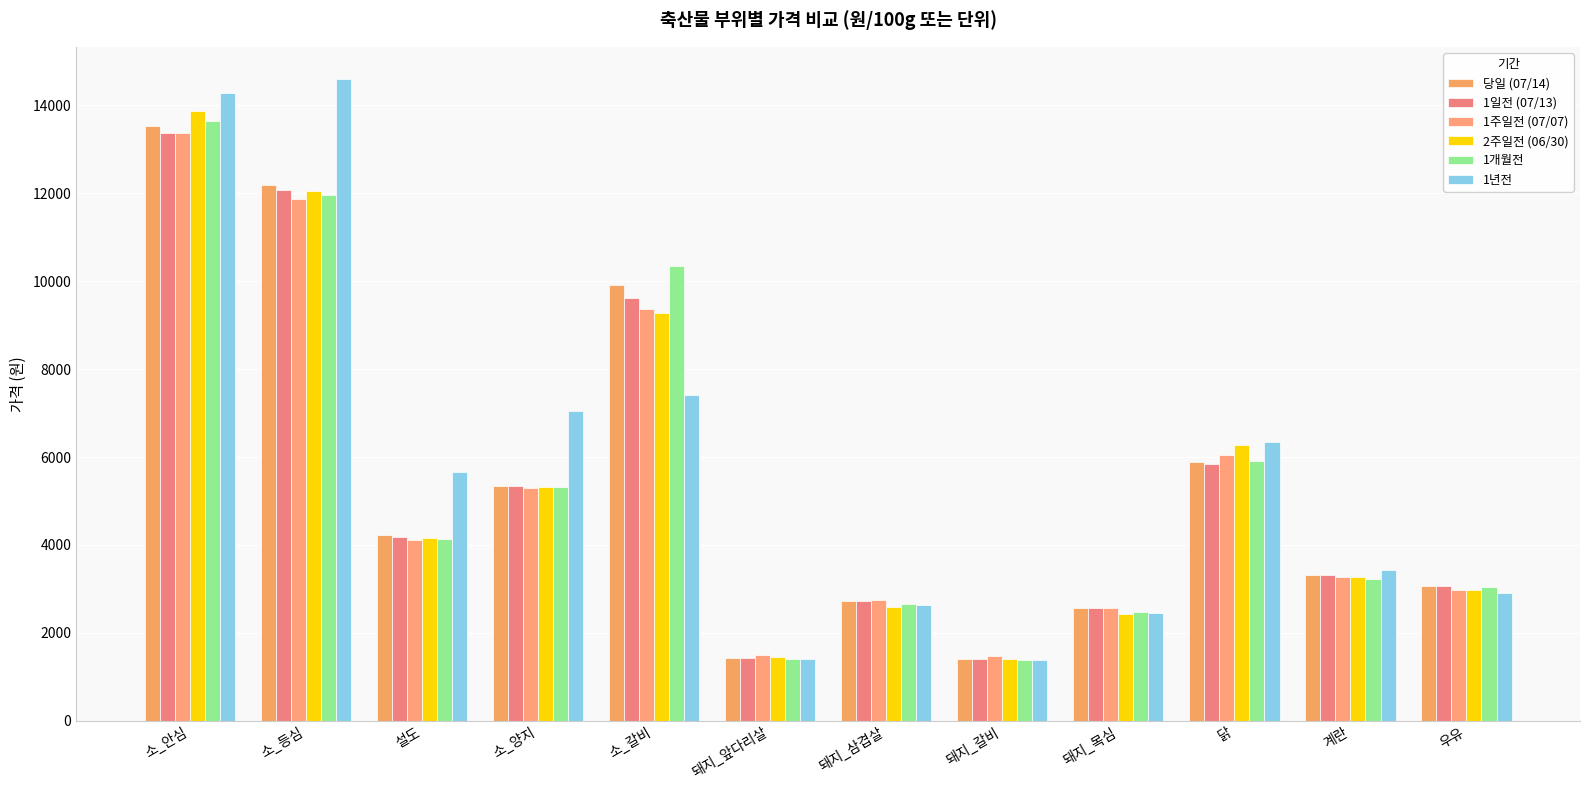

What is the spread (max minus min) of values at 소_갈비?

2928